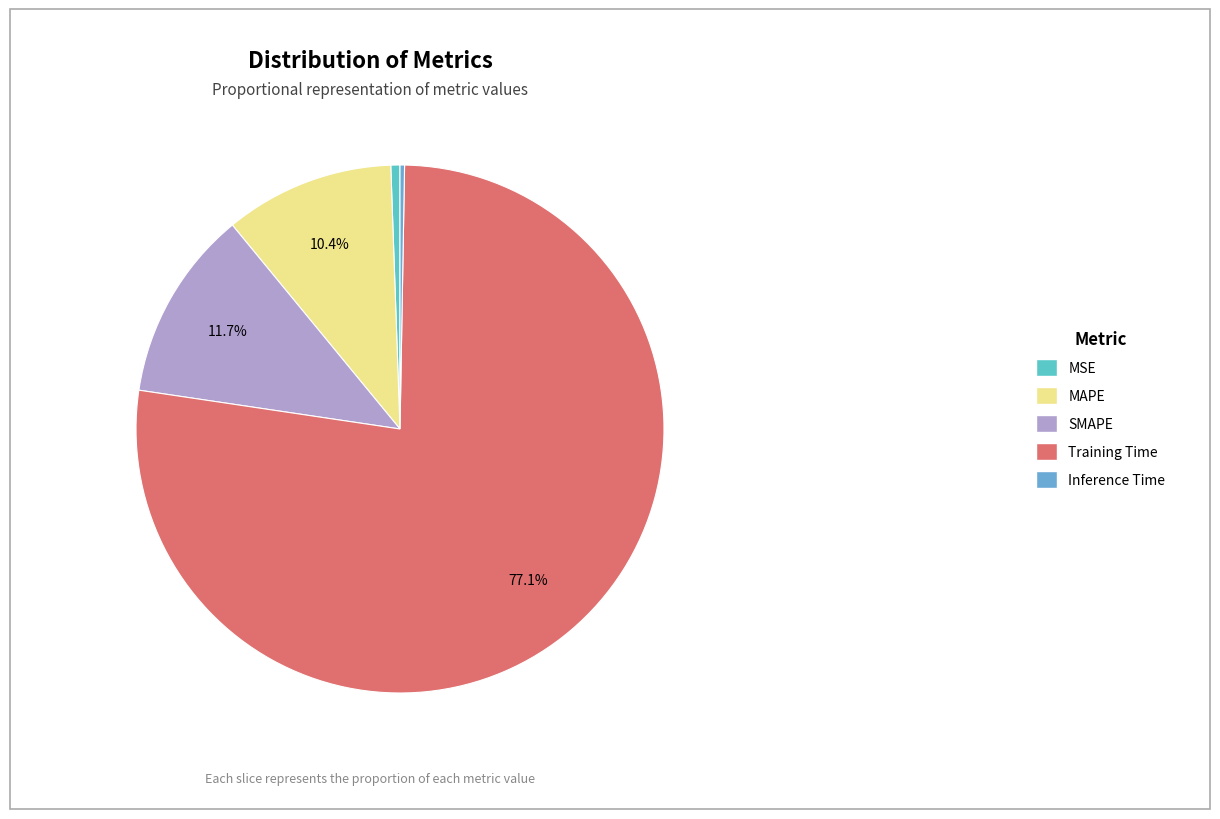

Rank the categories by value from lowest to highest.

Inference Time, MSE, MAPE, SMAPE, Training Time